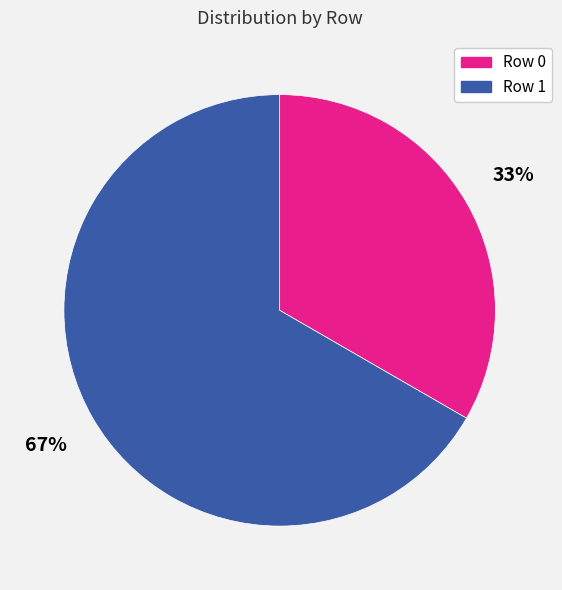

Count the number of slices in the pie.

2